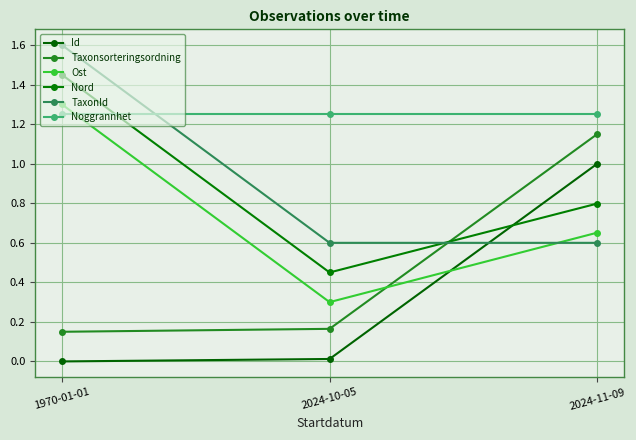

What is the sum of the Taxonsorteringsordning values at 1970-01-01 and 2024-11-09?

1.3